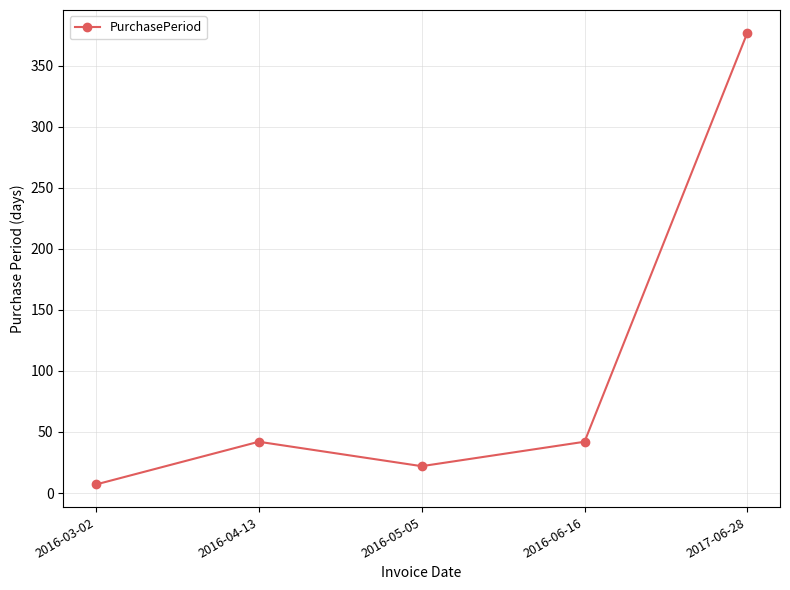

What value does the data have at 2016-06-16?

42